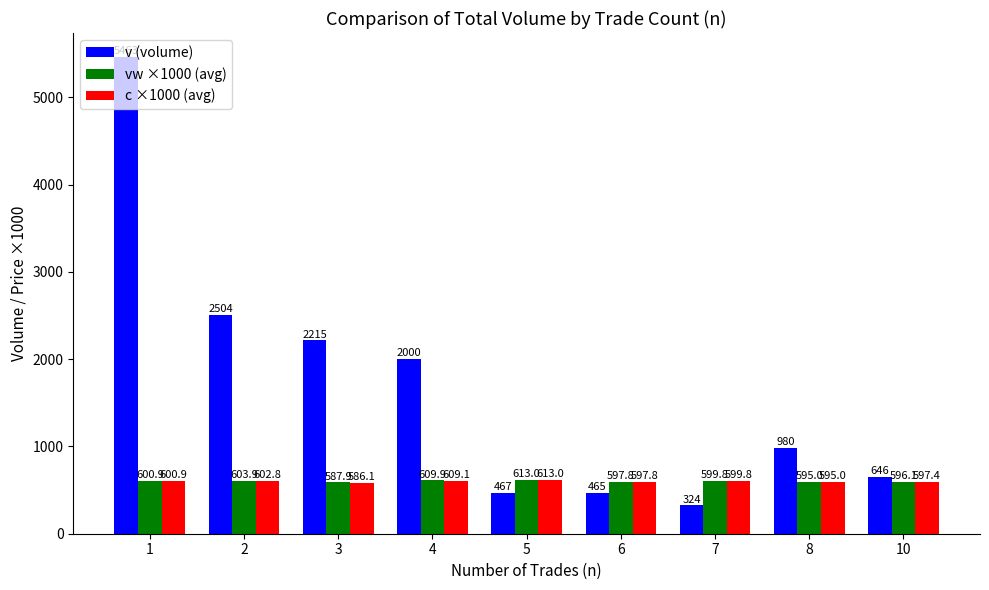

What value does the c ×1000 (avg) series have at 4?

609.1